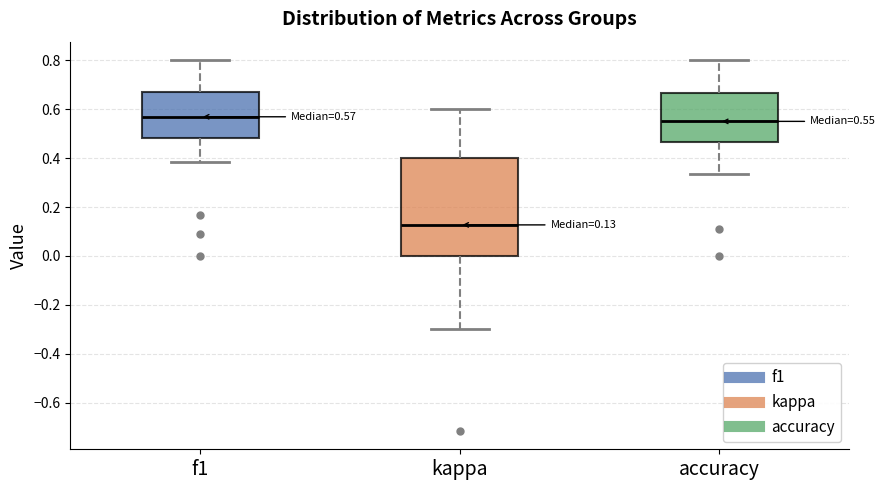

Which box has the lowest median line?

kappa